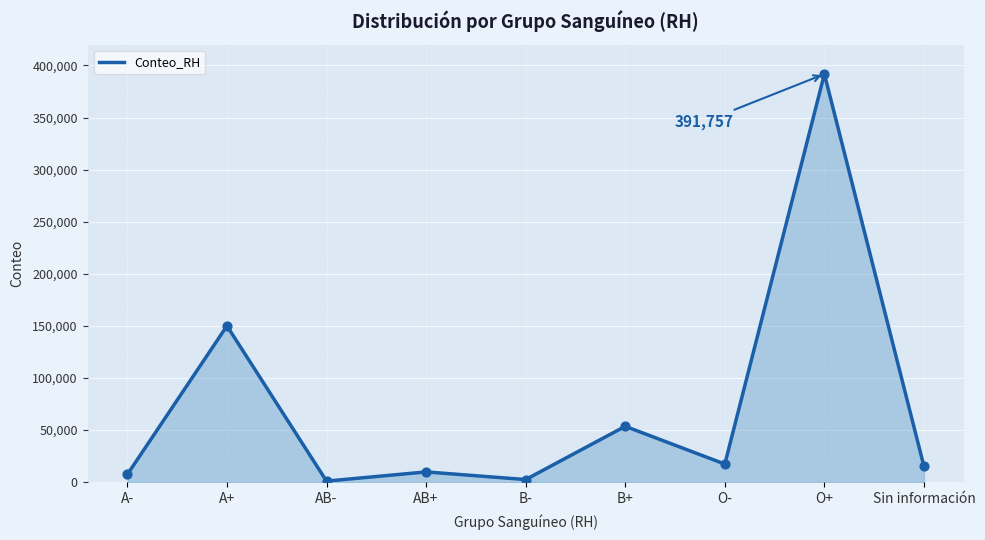

Which has a higher value, AB- or Sin información?

Sin información